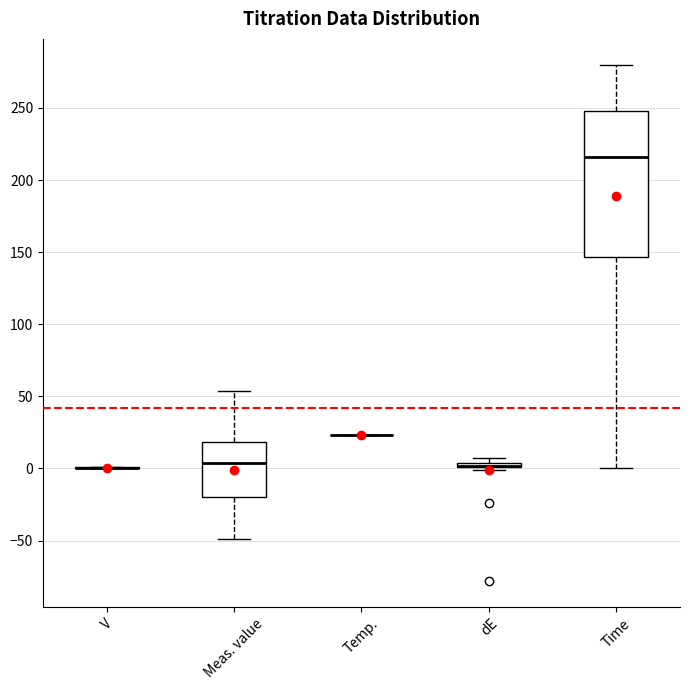

Comparing the boxes themselves (not the whiskers), which one is the tallest?

Time